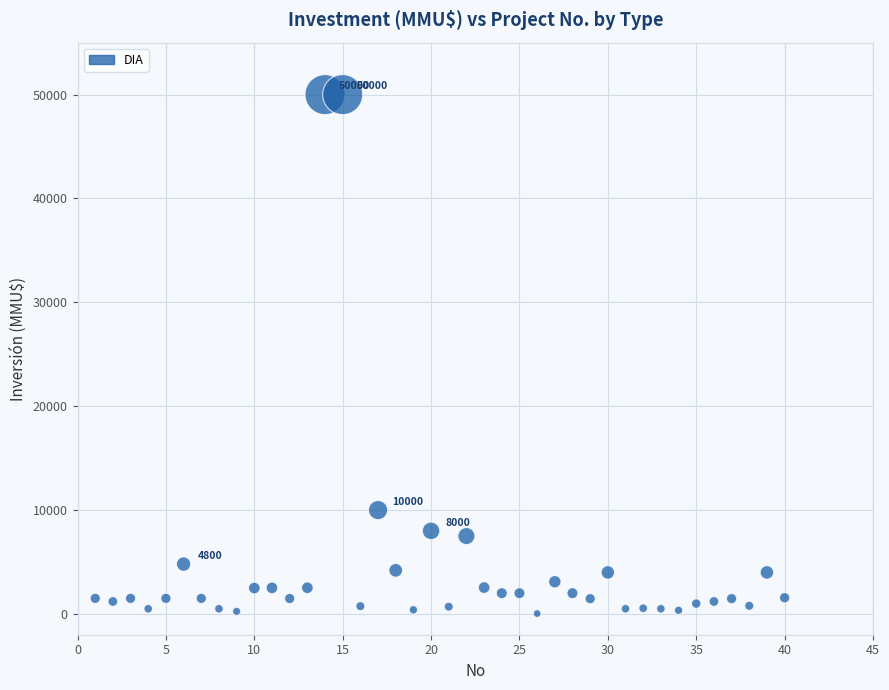

What Y value in the scatter plot is closest to 25019?

10000